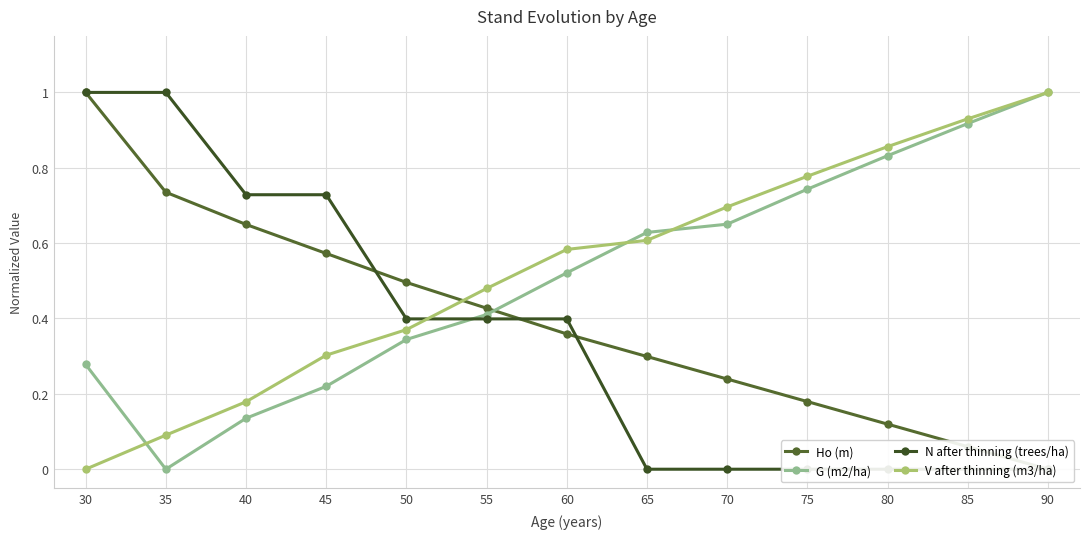

What is the sum of the N after thinning (trees/ha) values at 70 and 30?

1.0